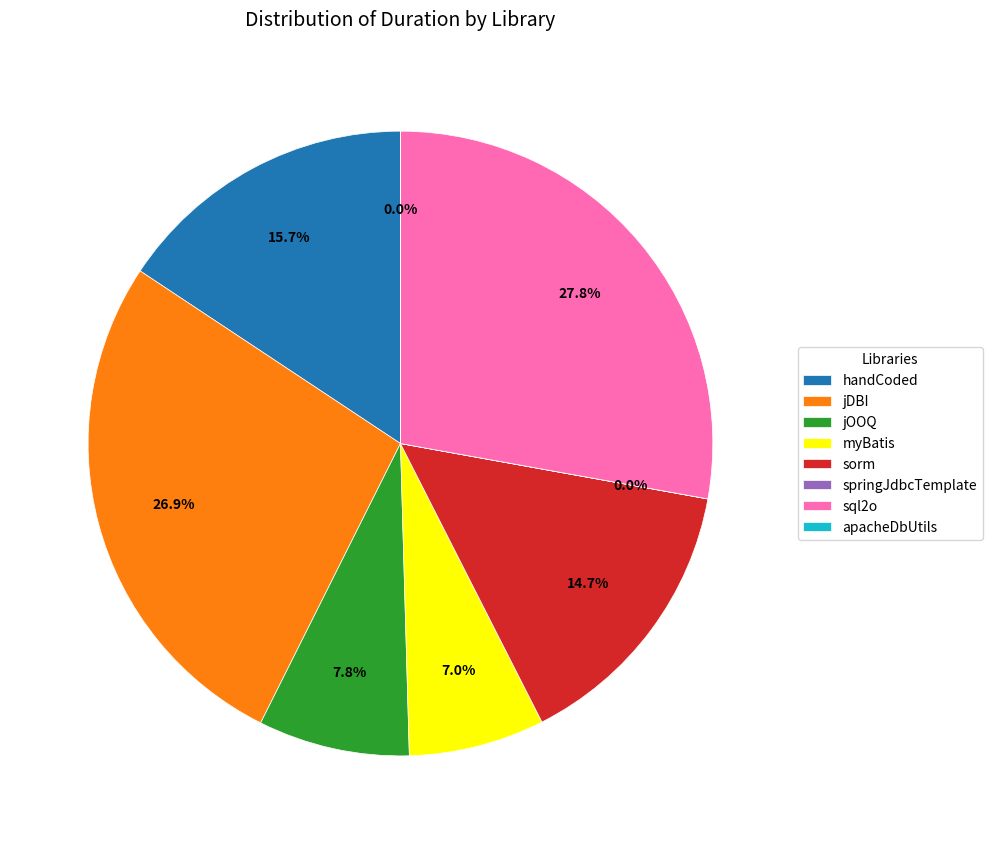

Does any single category account for the majority?

No